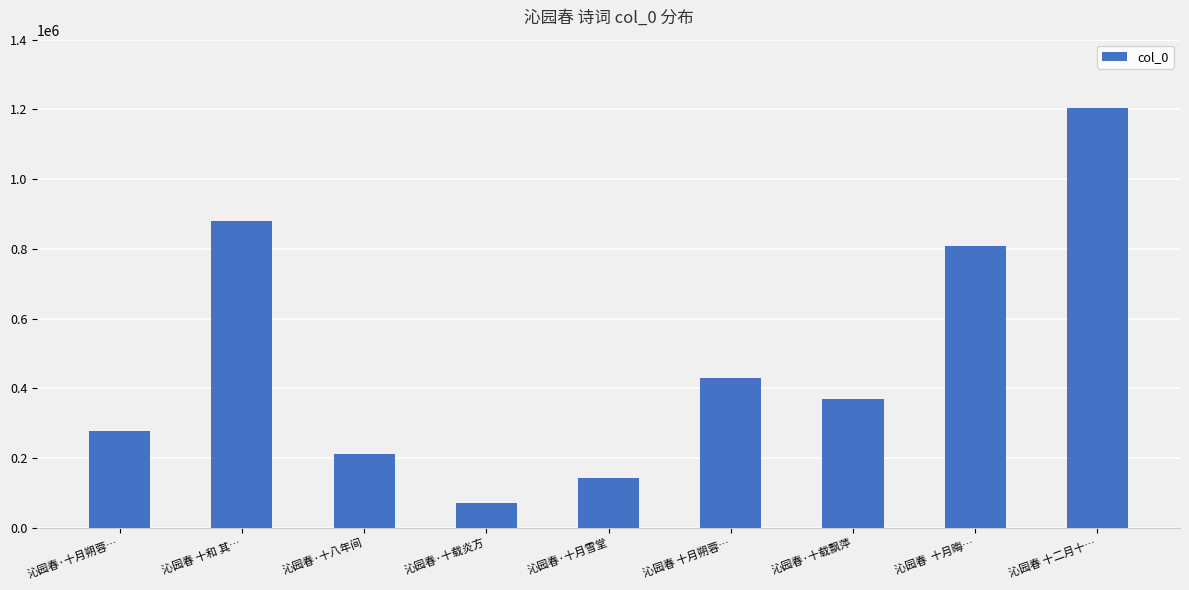

At which label is the value closest to 637333?

沁园春  十月晦…